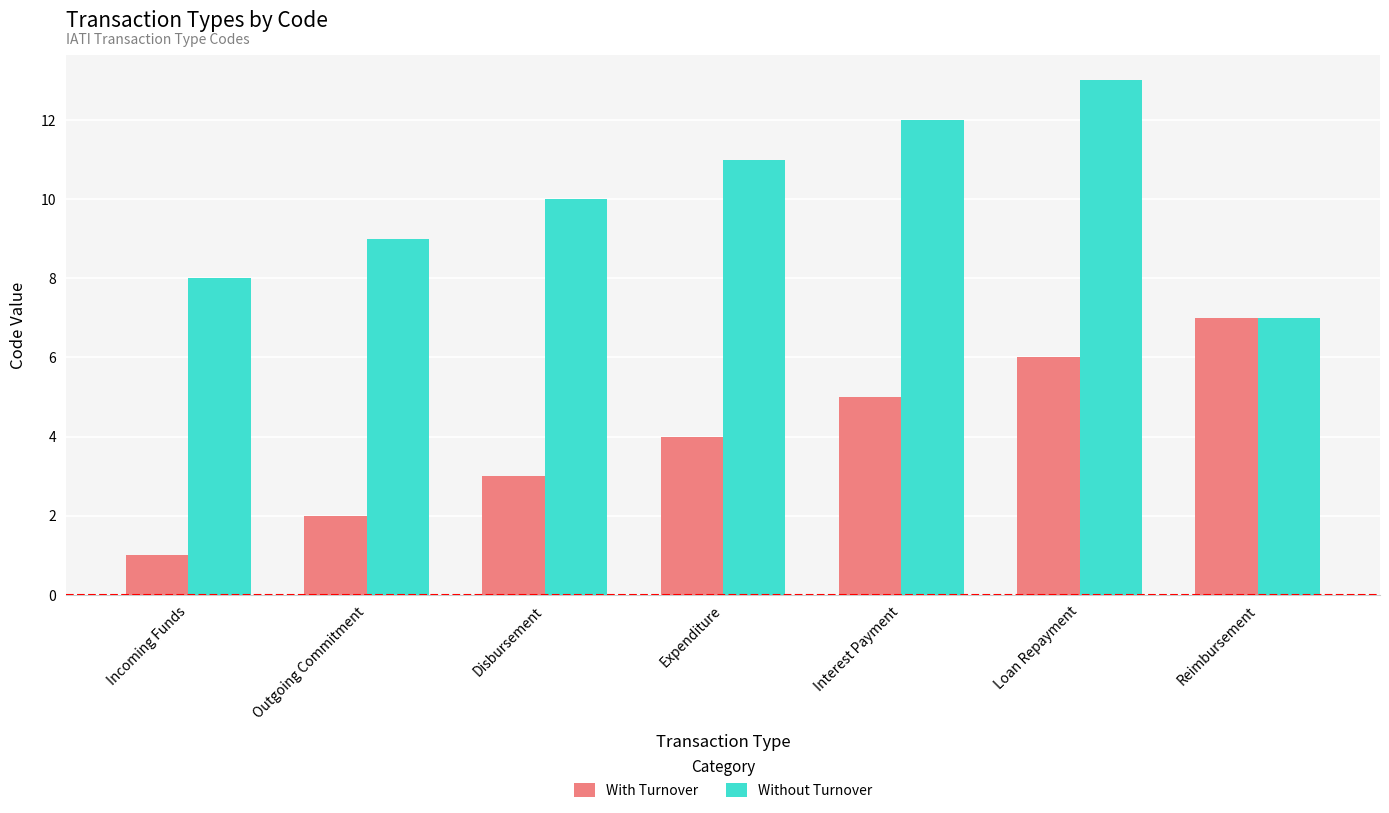

The Without Turnover series shows 8 at Loan Repayment. True or false?

False